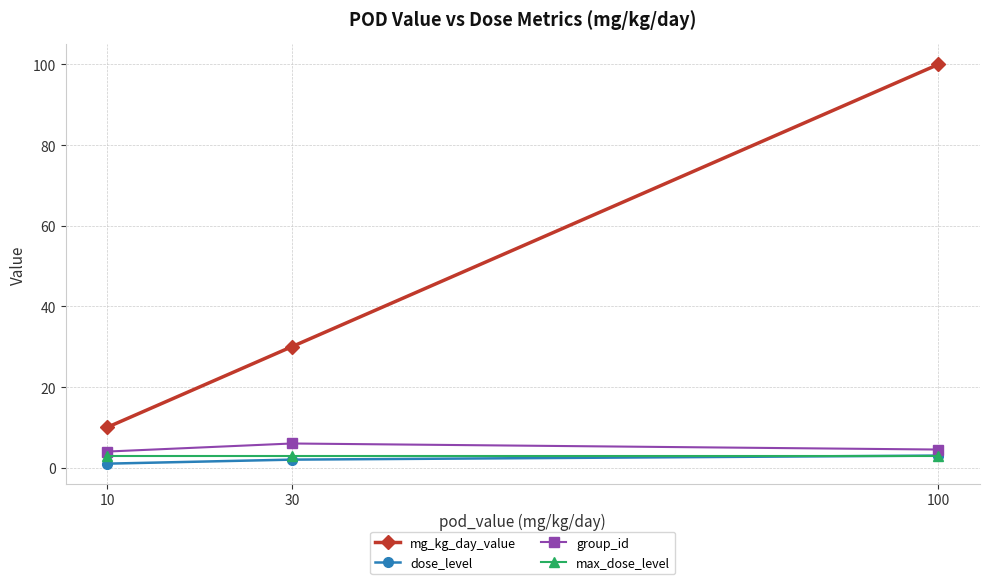

Which series has the largest total across all categories?

mg_kg_day_value